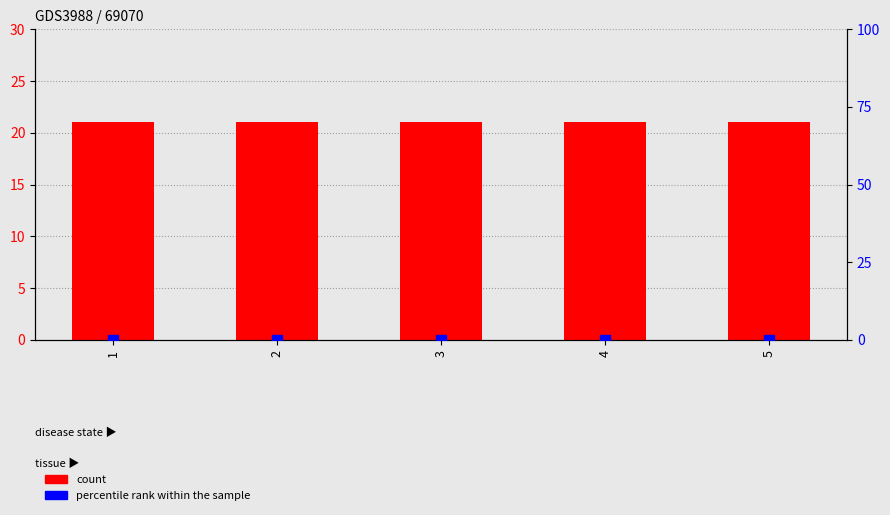

Which series reaches the maximum Y coordinate?

count